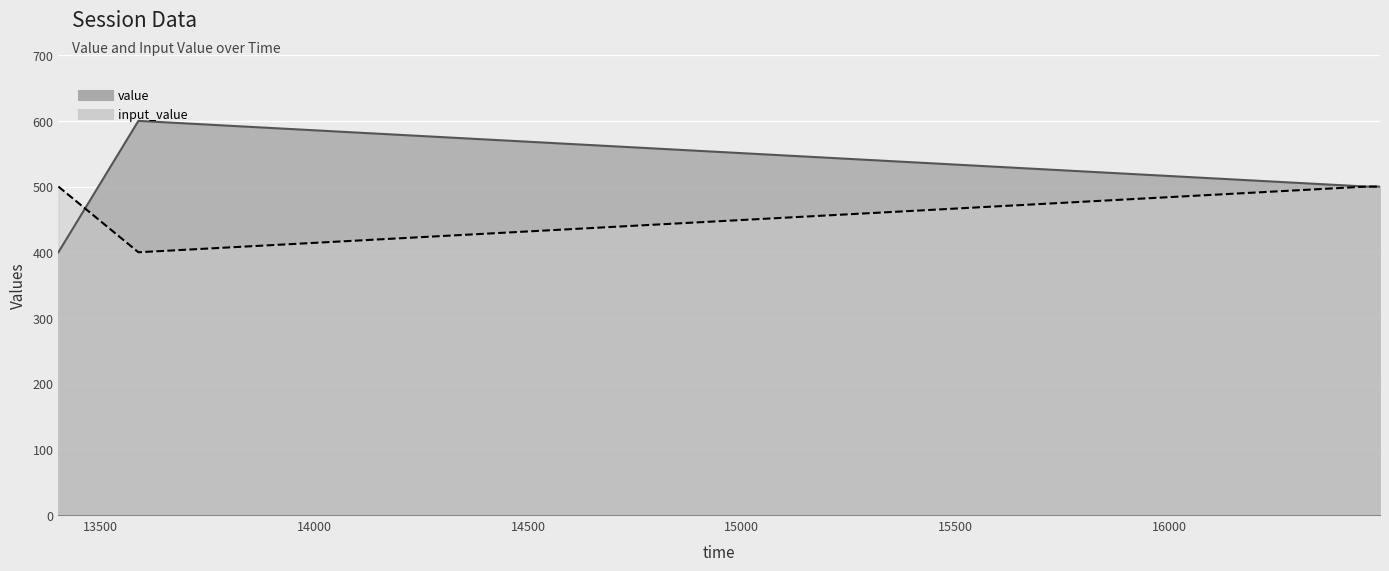

What is the difference between the second highest and minimum values in the value series?

100